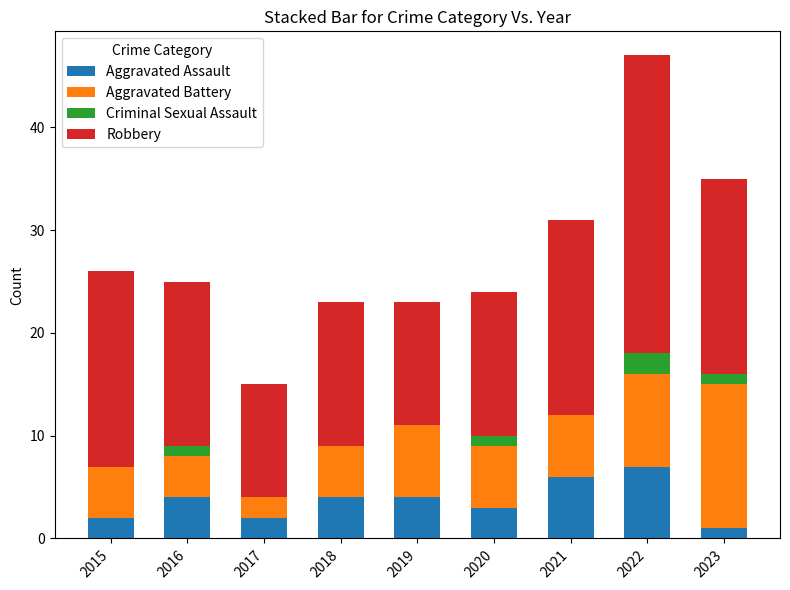

What is the total value across all series at 2020?

24